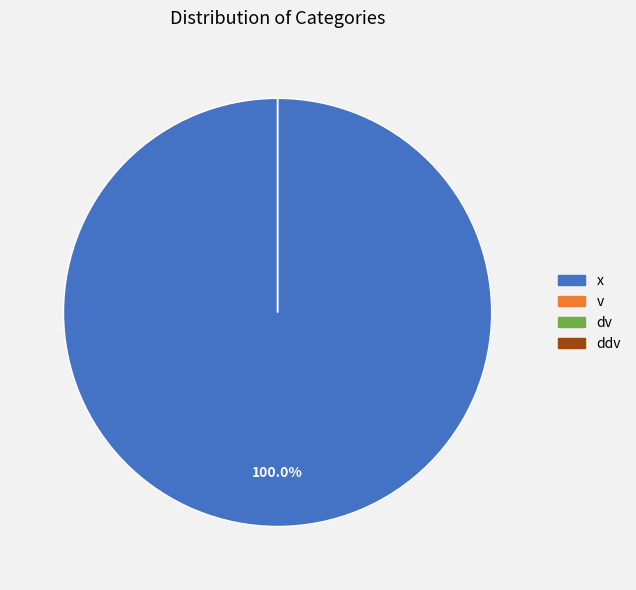

Between v and dv, which is larger?

v